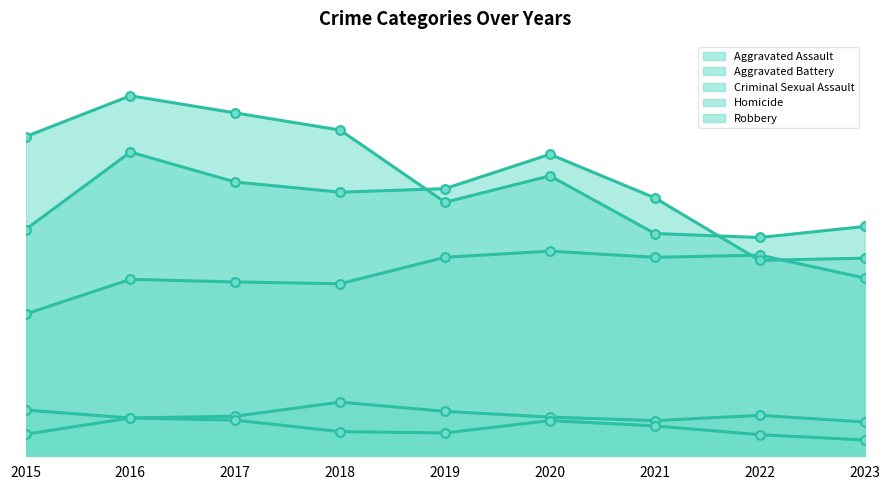

What is the total value across all series at 2023?

1492